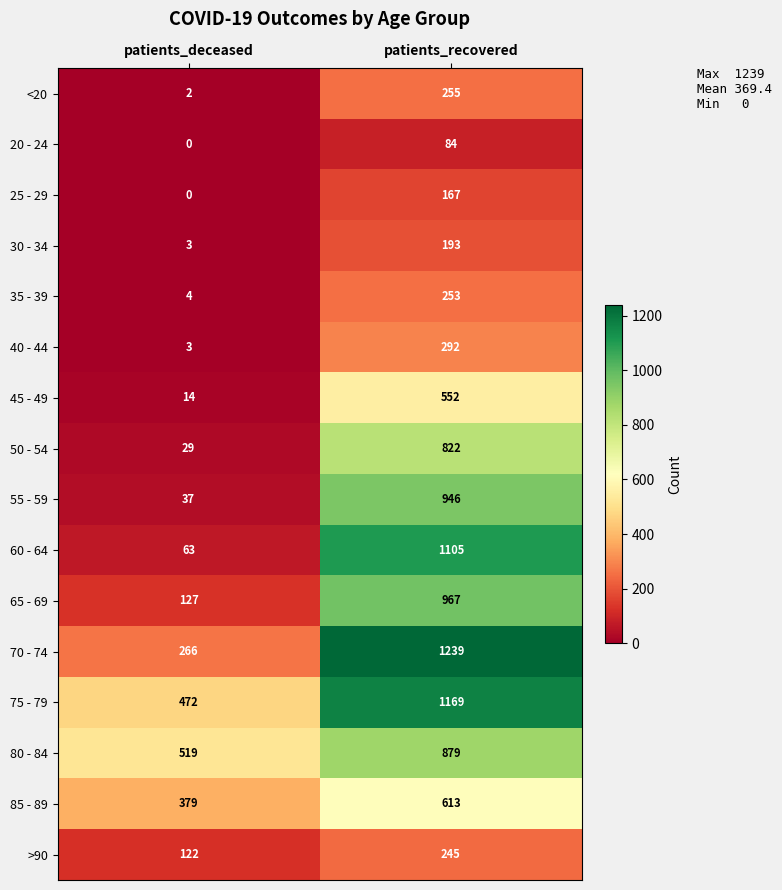

How many categories are shown in the chart?

2